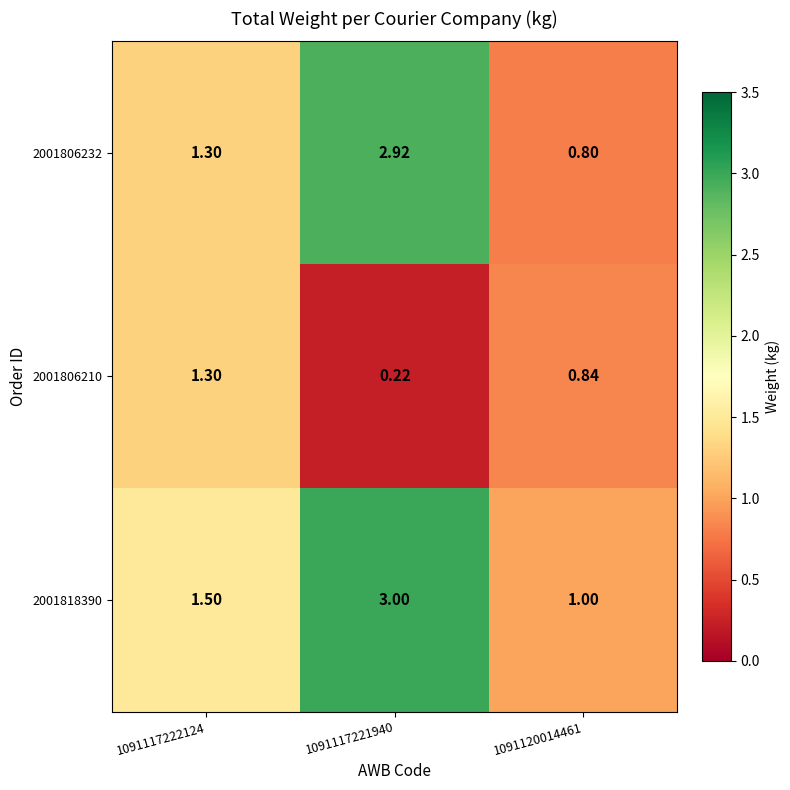

Rank the series by their maximum value, from highest to lowest.

2001818390, 2001806232, 2001806210